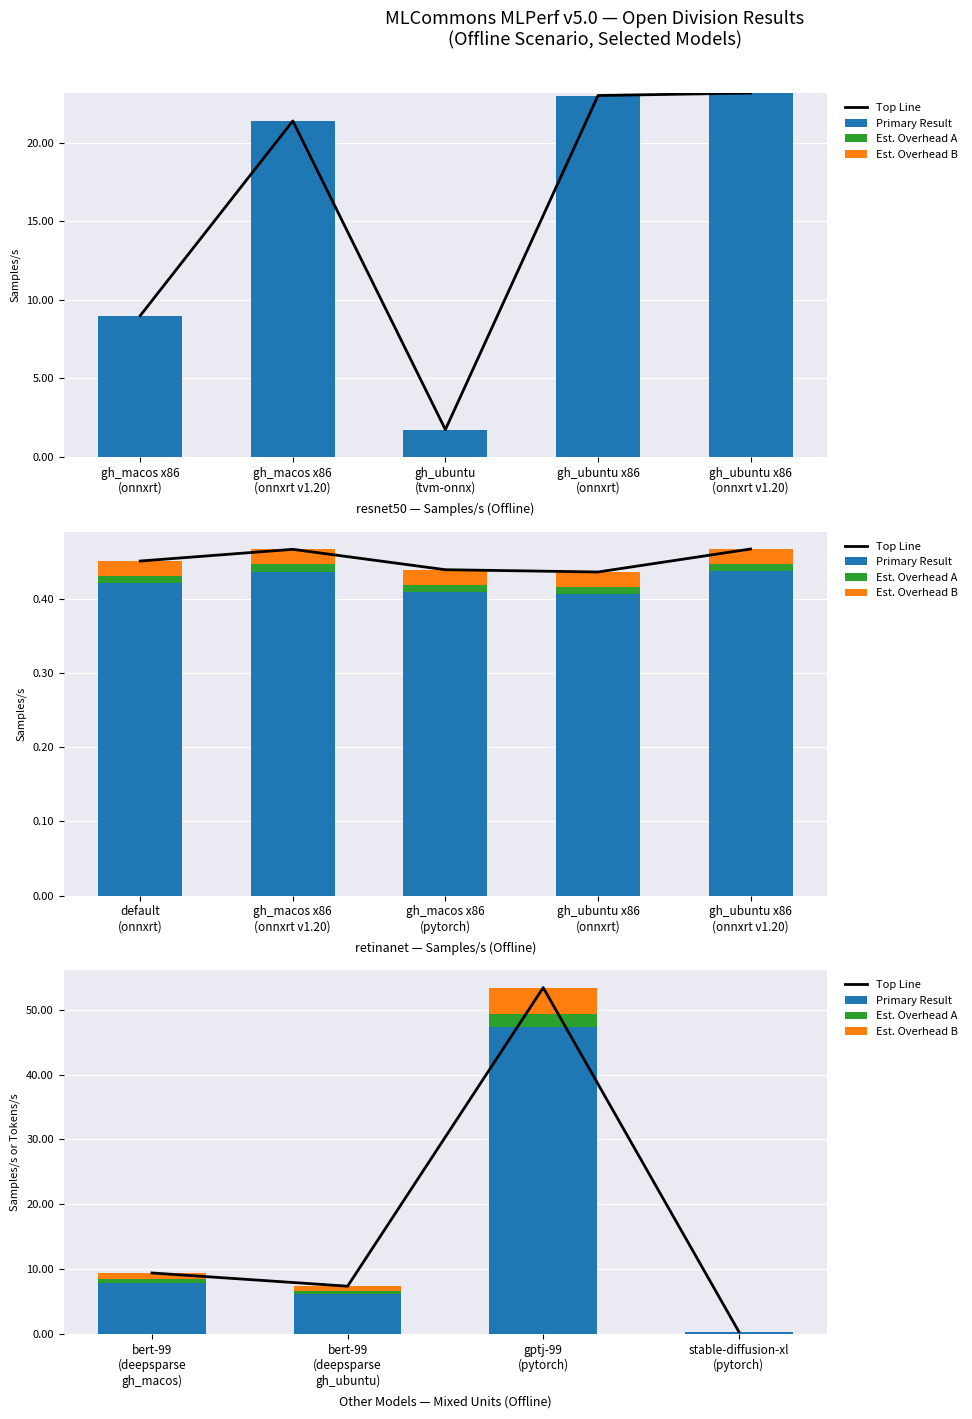

What are all the series names shown in the legend?

Top Line, Primary Result, Est. Overhead A, Est. Overhead B